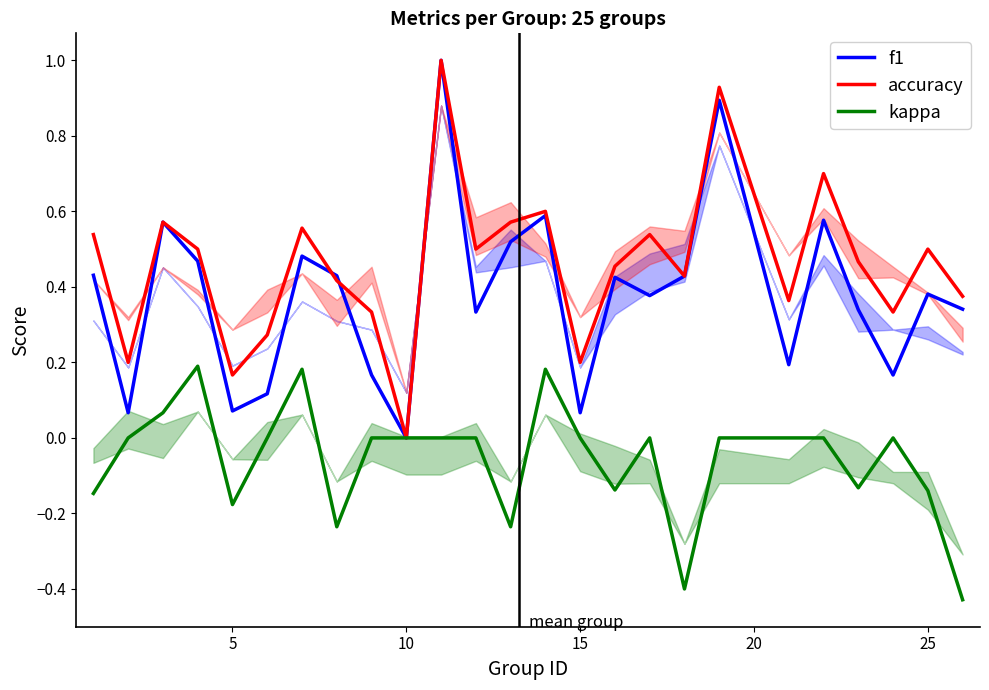

What is the greatest value displayed?

1.0